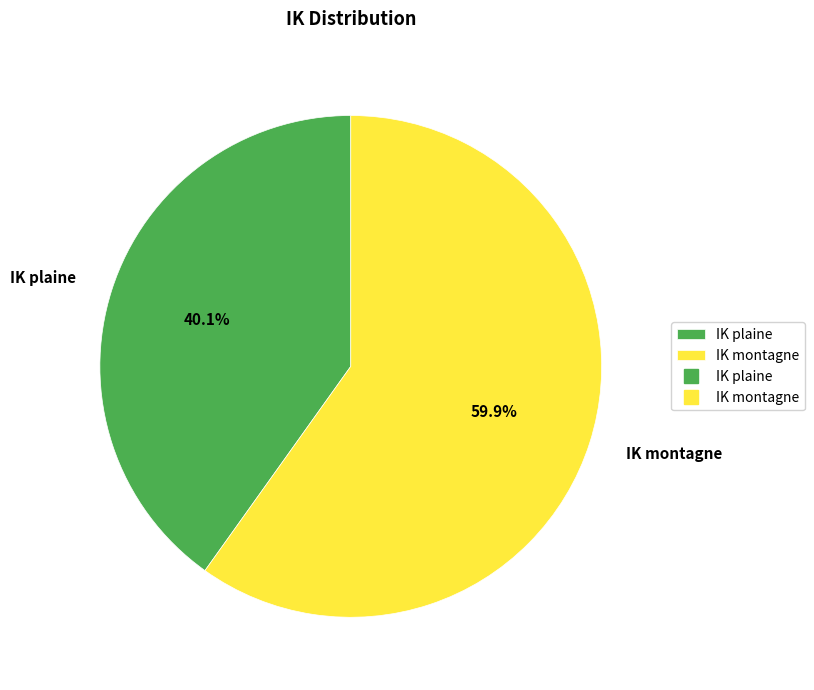

The IK montagne slice represents 54% of the pie. True or false?

False